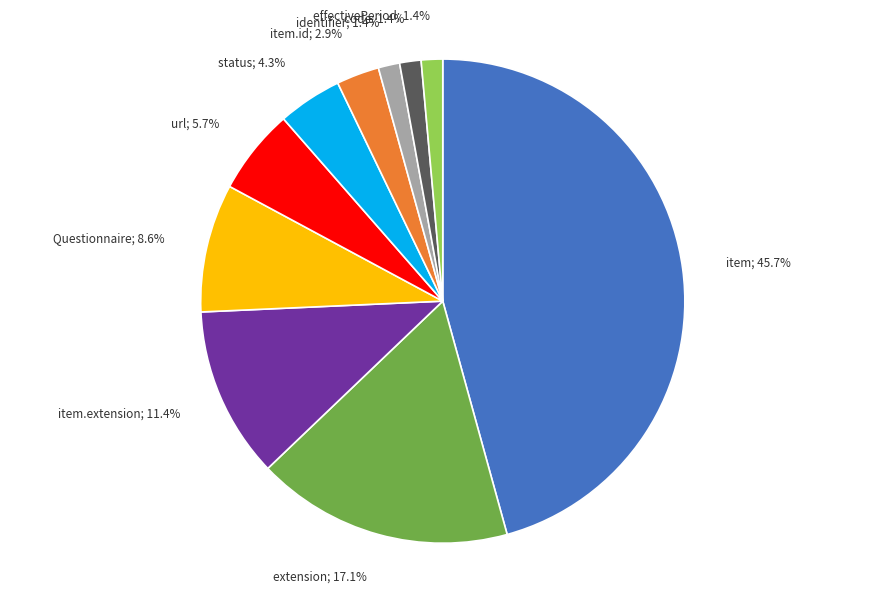

Which has a higher value, Questionnaire; 8.6% or item.extension; 11.4%?

item.extension; 11.4%